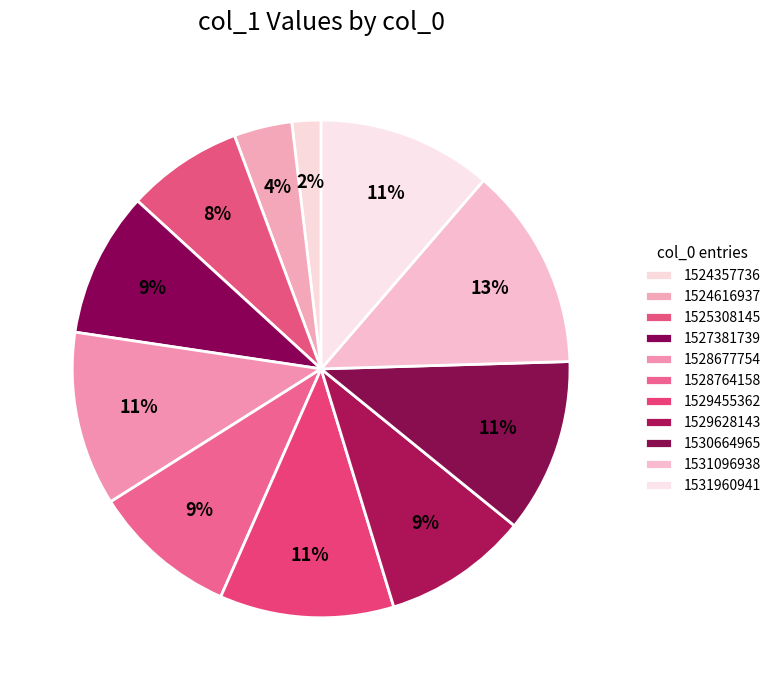

To the nearest percent, what percentage of the pie is 1528764158?

9%